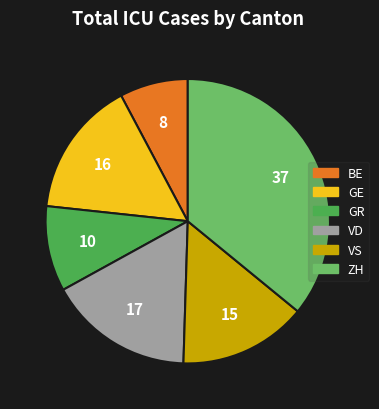

Does any single category account for the majority?

No